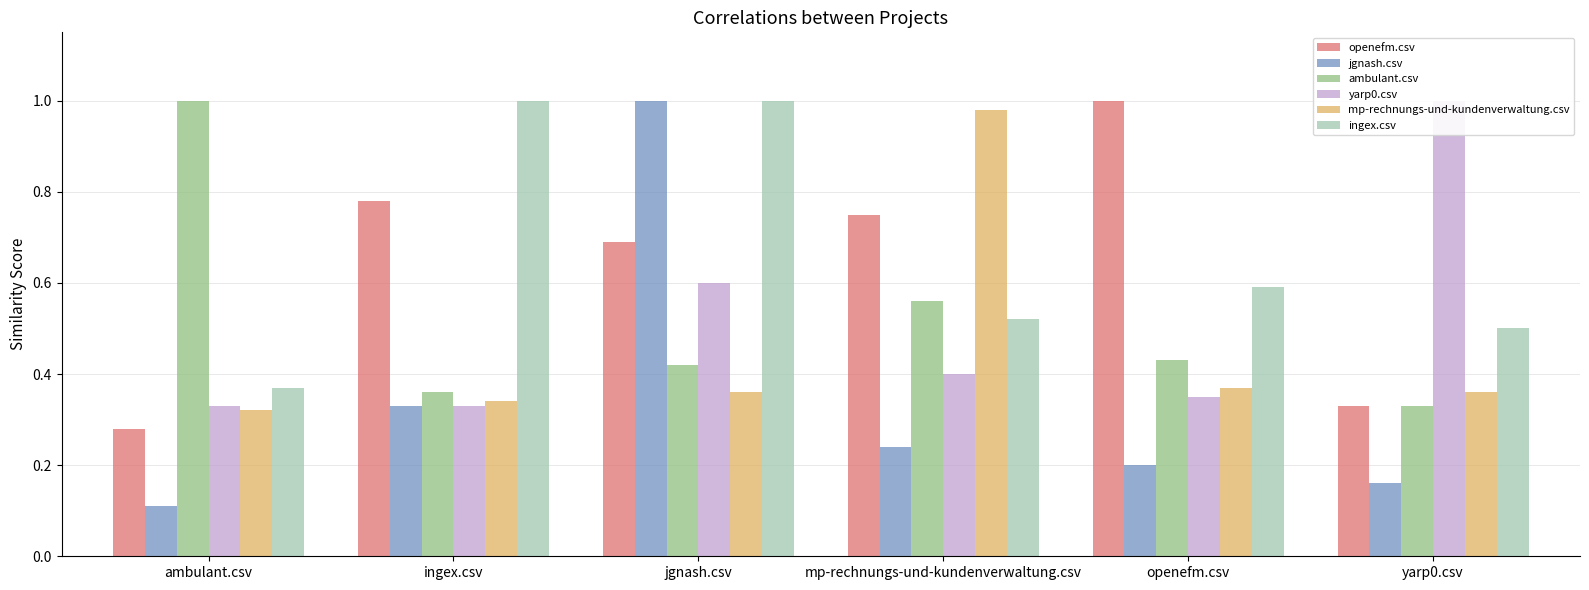

What is the label of the 3rd bar from the left?

jgnash.csv